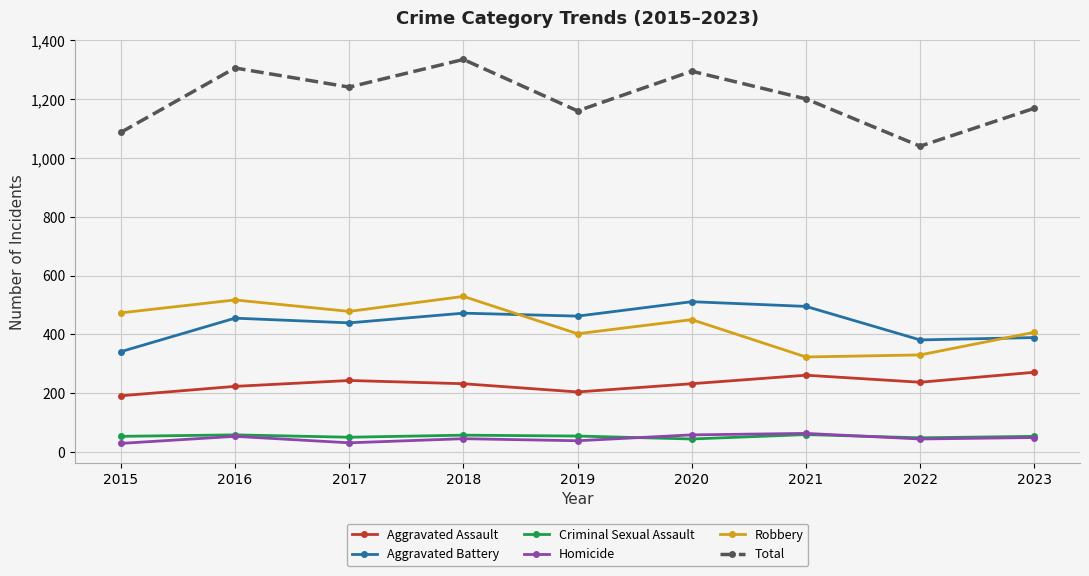

What are all the series names shown in the legend?

Aggravated Assault, Aggravated Battery, Criminal Sexual Assault, Homicide, Robbery, Total